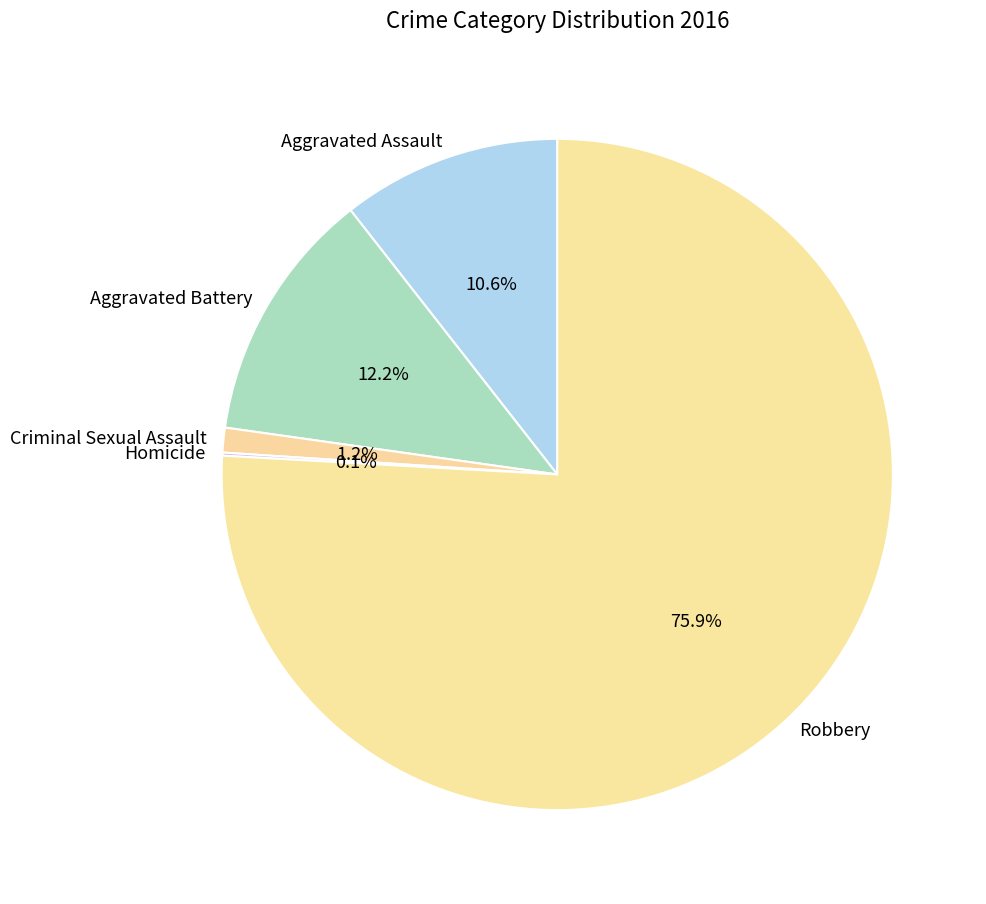

To the nearest percent, what is the difference between the Aggravated Battery and Criminal Sexual Assault slice percentages?

11%